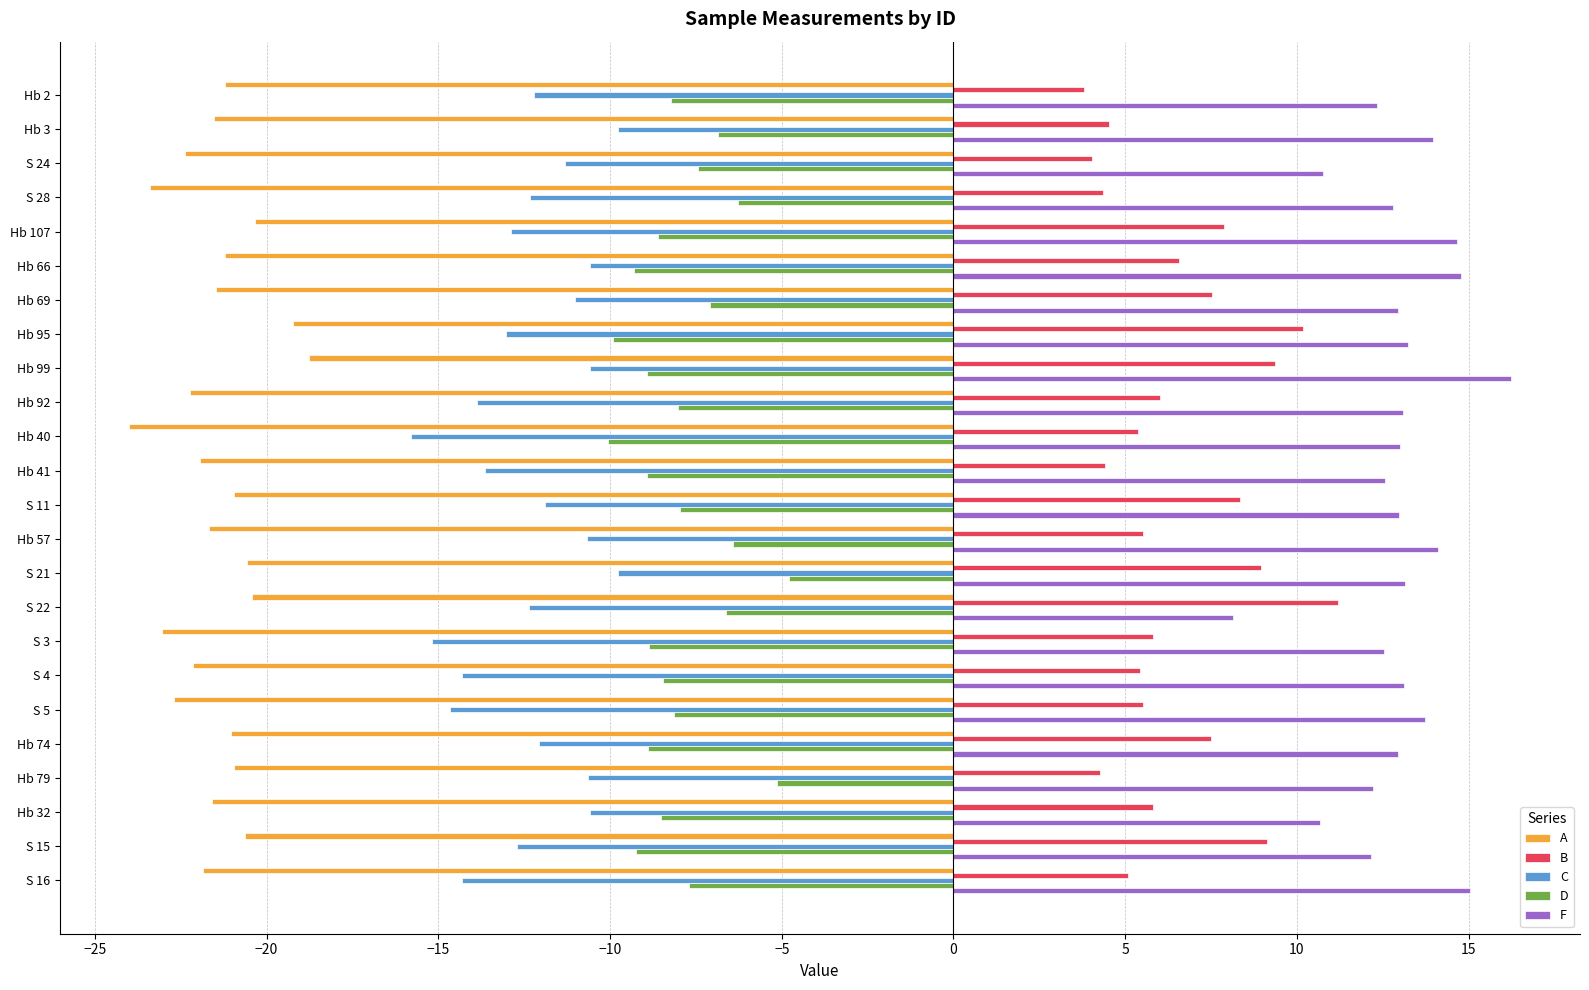

Read the B value at Hb 95.

10.2